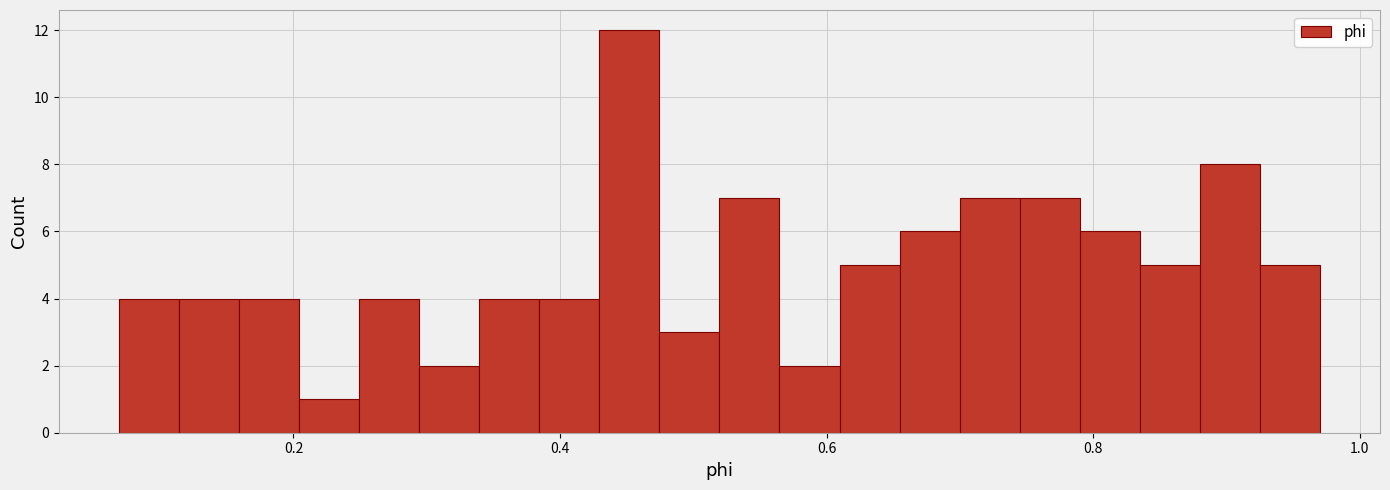

Read against the x-axis, roughly where is the centre of the tallest bar?

0.46